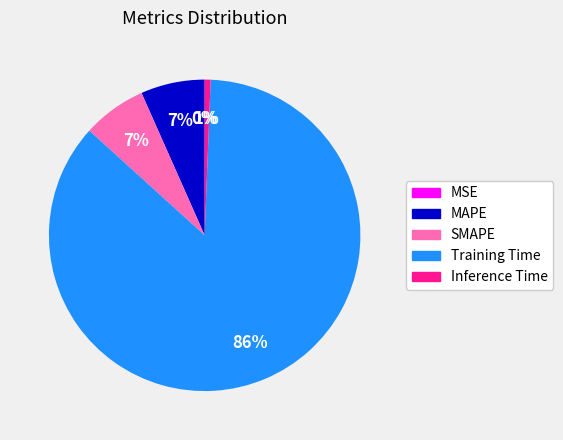

Does Inference Time represent more than half of the total?

No